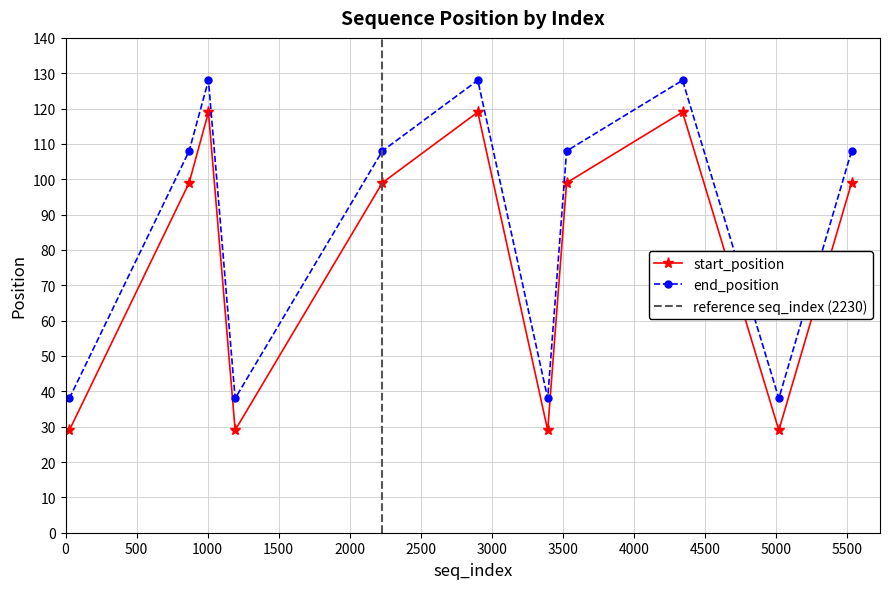

In end_position, how many points are lower than both neighbors (excluding endpoints)?

3